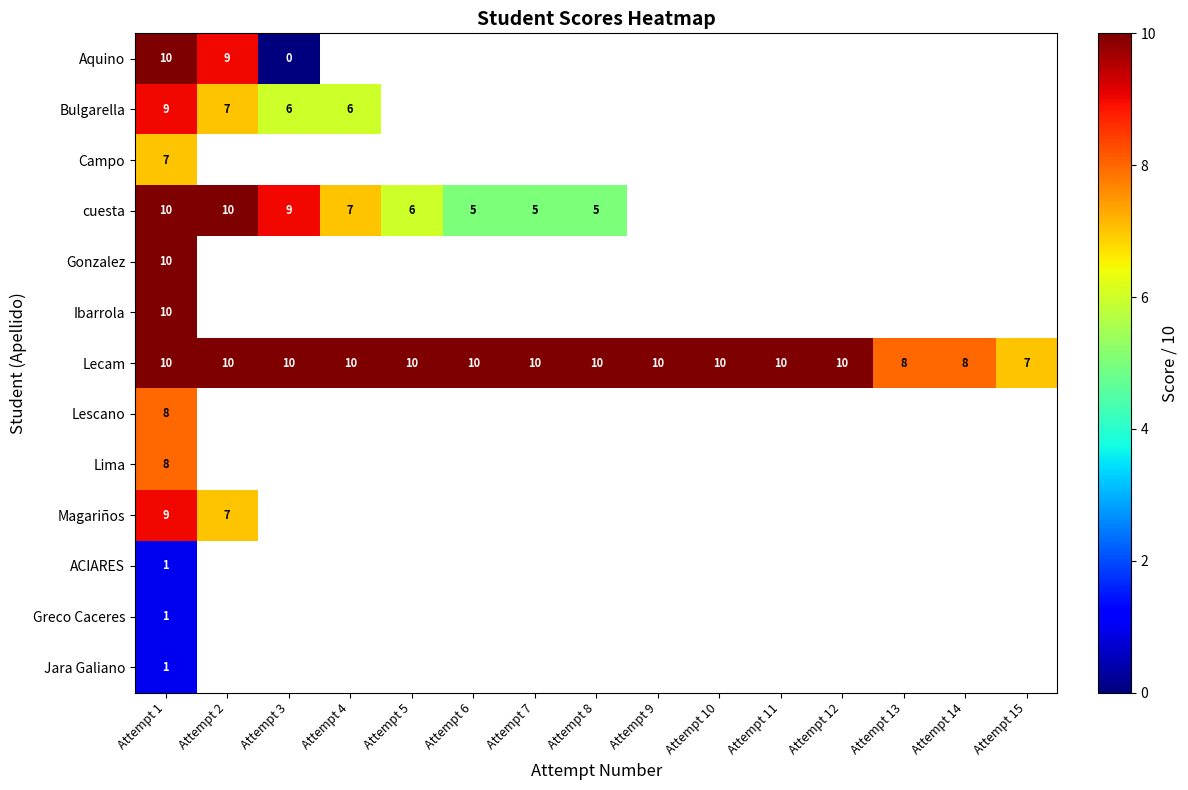

The value of cuesta at Attempt 1 is 10. True or false?

True